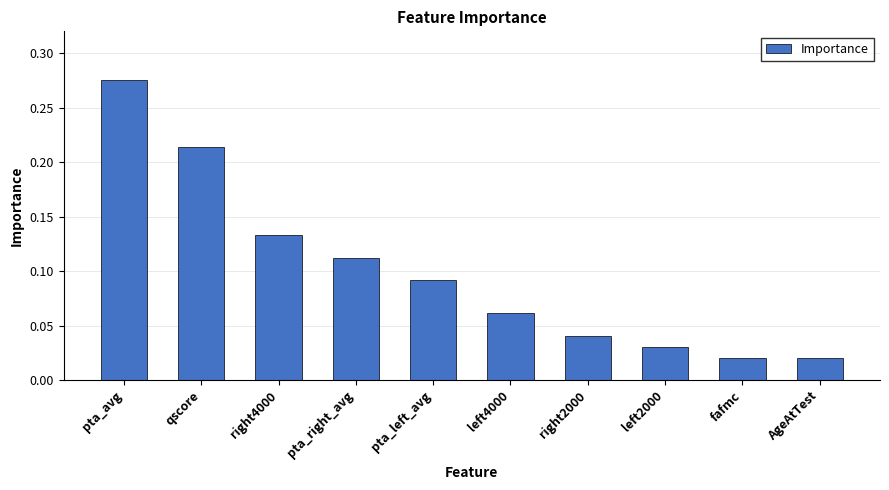

What is the label of the 8th bar from the right?

right4000